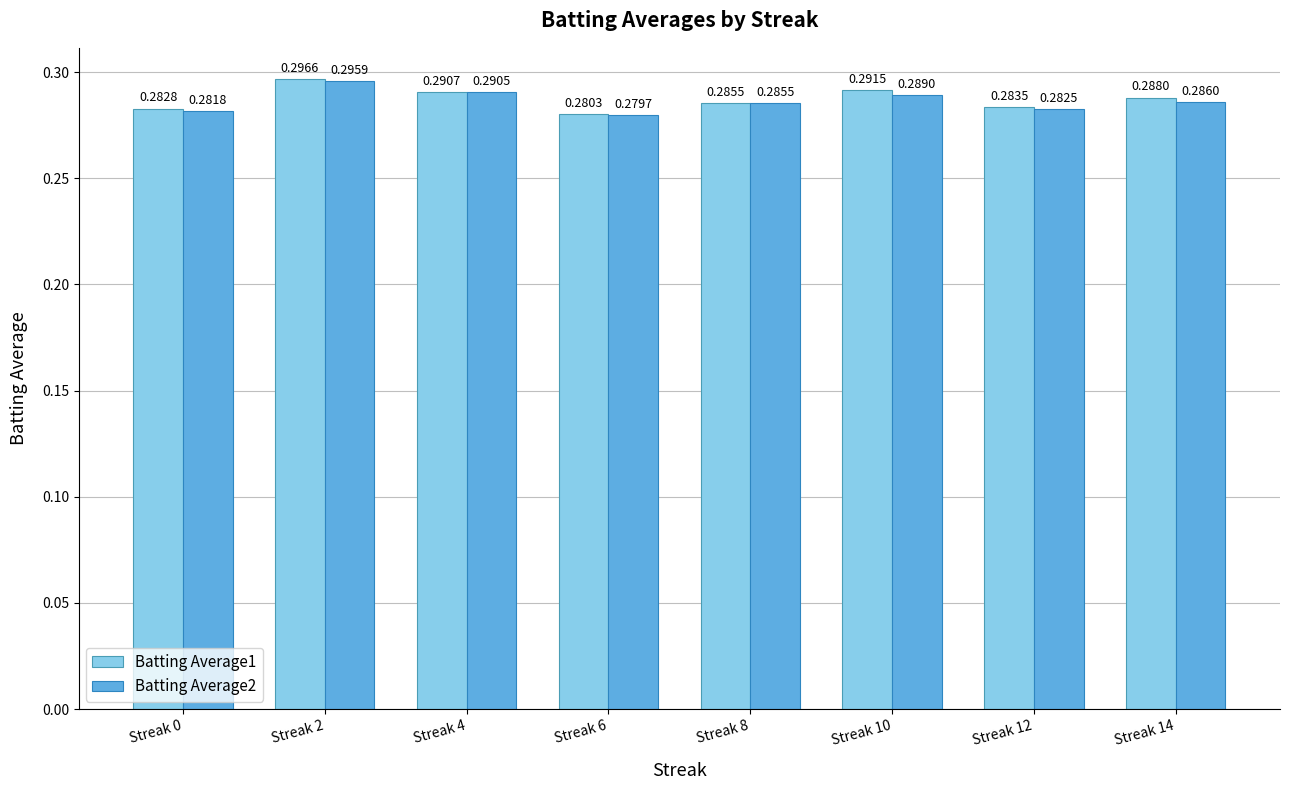

At which category does the chart reach its peak across all series?

Streak 2